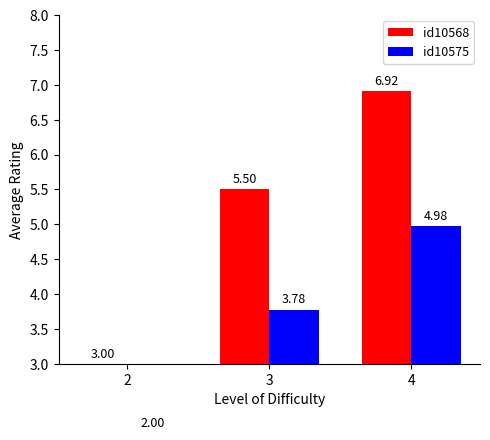

Reading left to right, extract all data points from this chart.

id10568: 2=3.0	3=5.5	4=6.9
id10575: 2=2.0	3=3.8	4=5.0